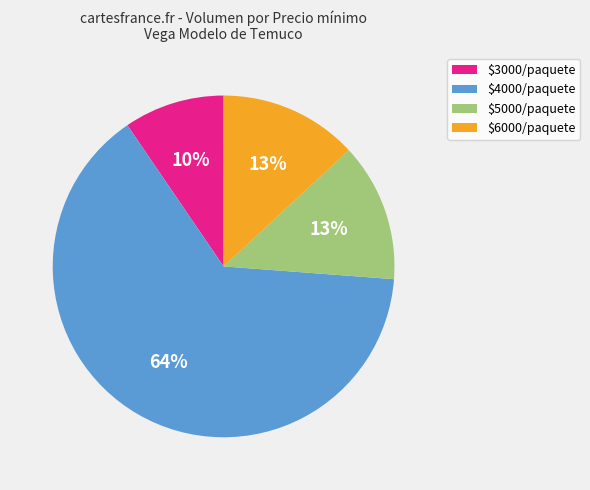

To the nearest percent, what is the average slice percentage?

25%